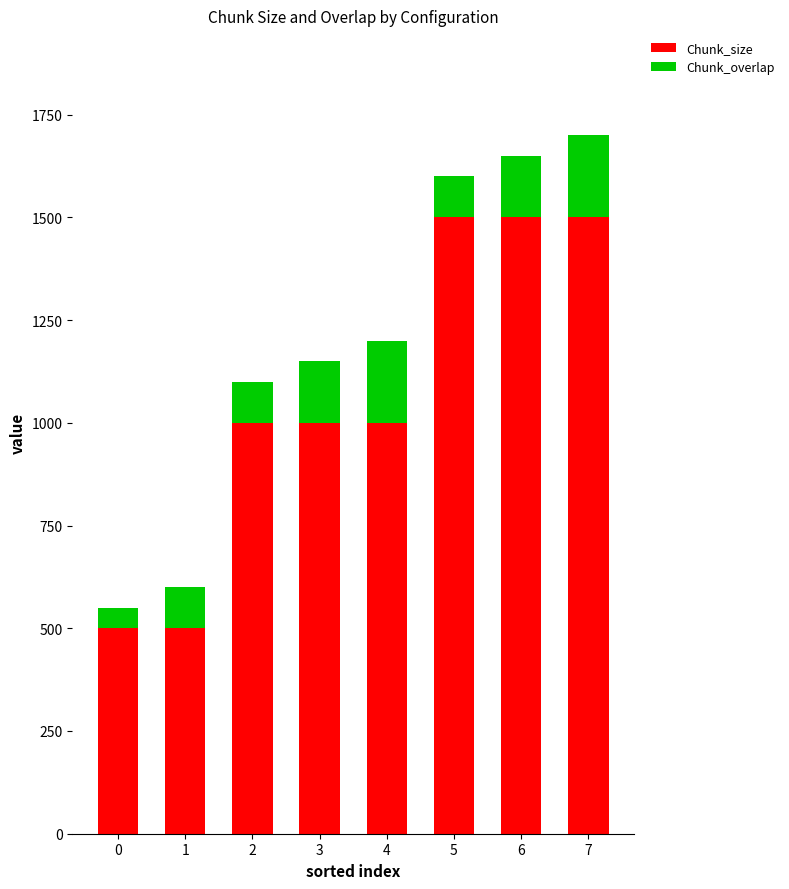

Reading left to right, what are the values for Chunk_size?

500	500	1000	1000	1000	1500	1500	1500